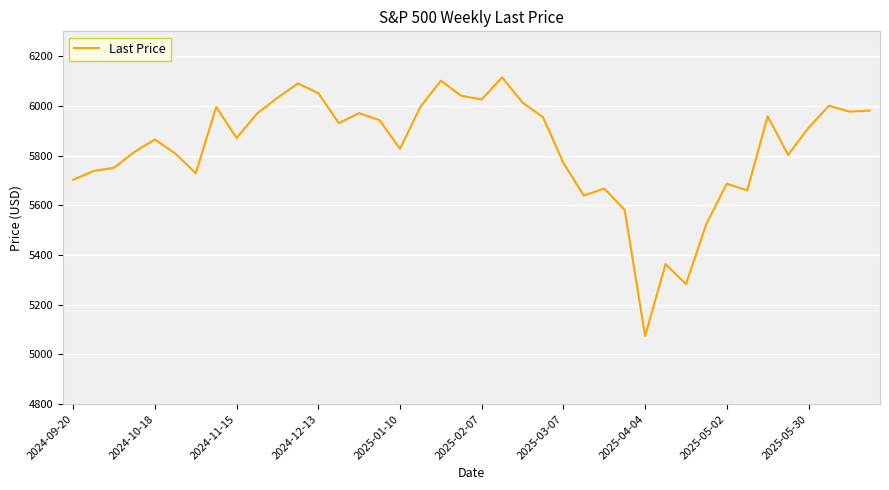

What is the maximum value shown in the chart?

6114.6